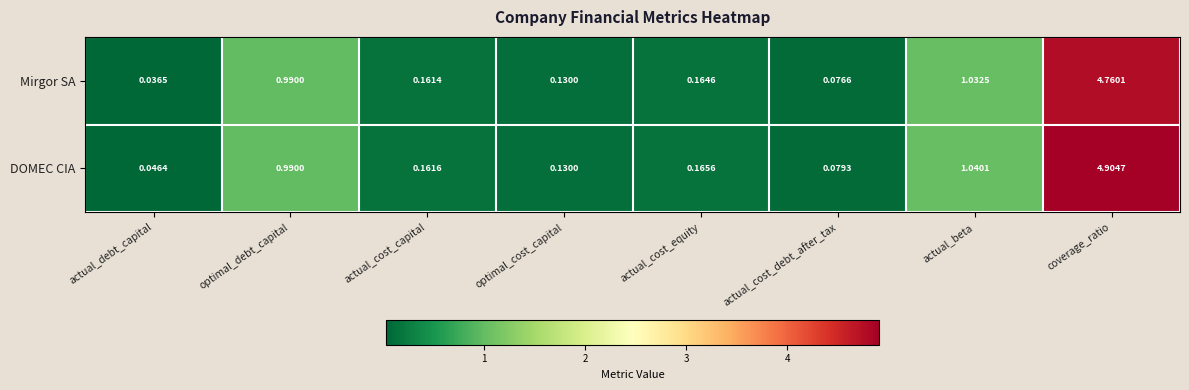

Which series has the widest spread of values?

DOMEC CIA